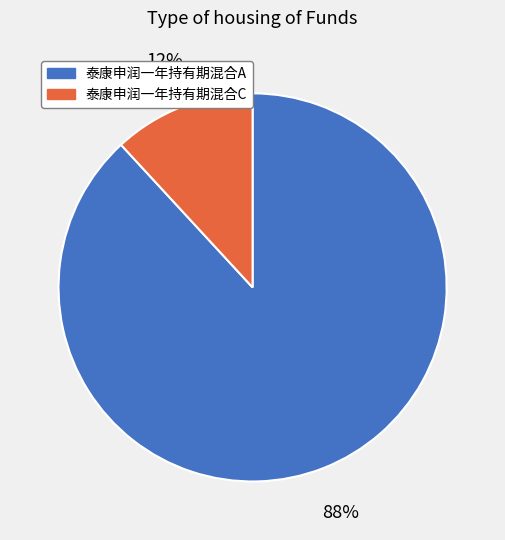

How many segments does this pie chart have?

2